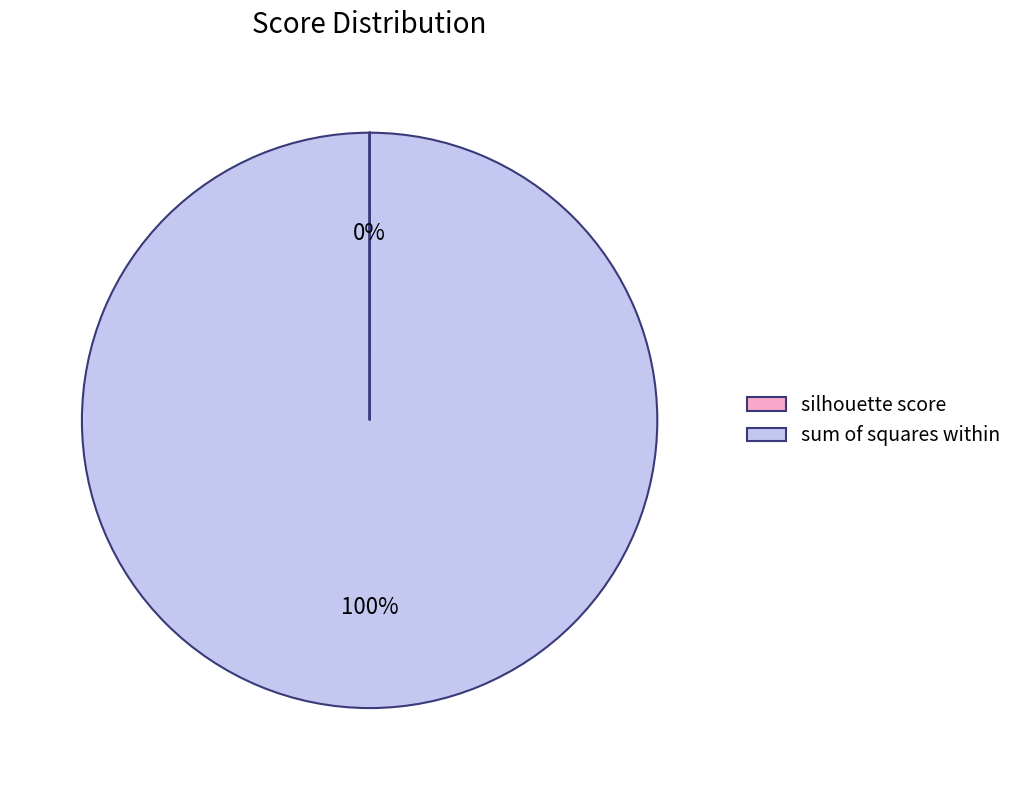

Which category has the biggest portion of the pie?

sum of squares within